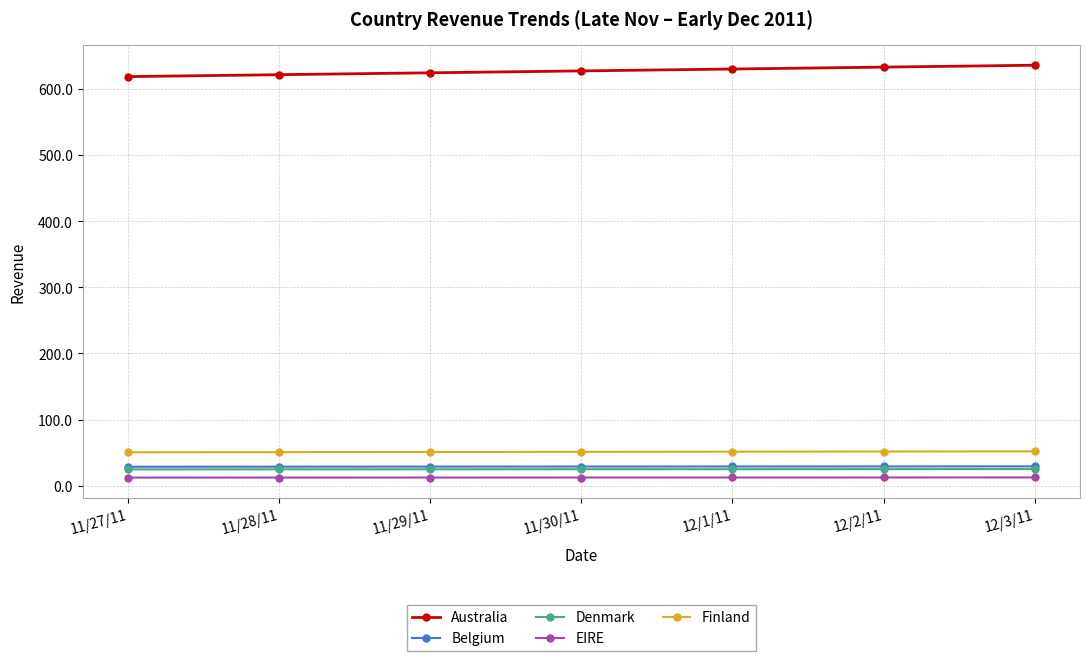

Is the value of Finland at 12/1/11 greater than the value of EIRE at 12/3/11?

Yes